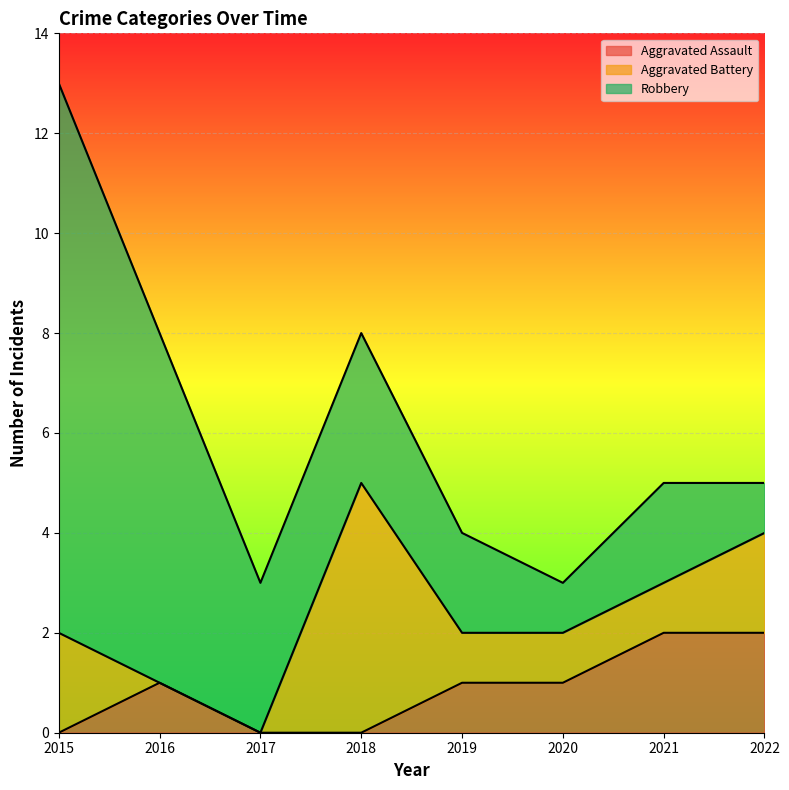

How many lines are shown in the chart?

3